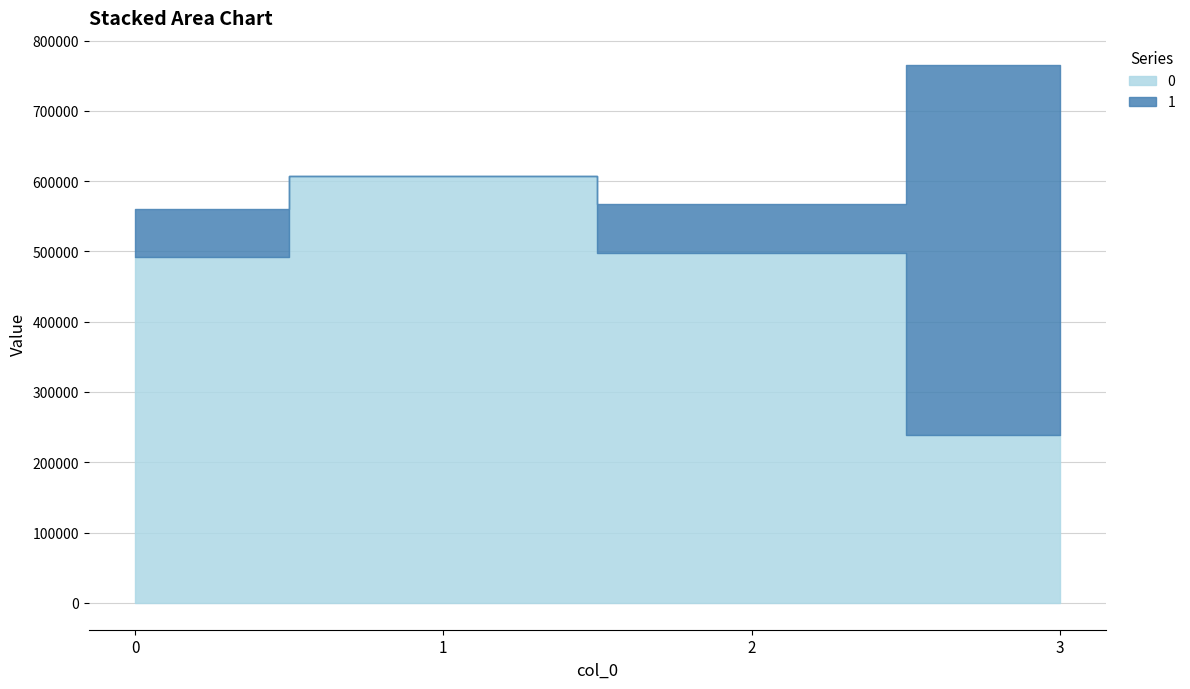

What is the sum of the 1 values at 0 and 3?

596010